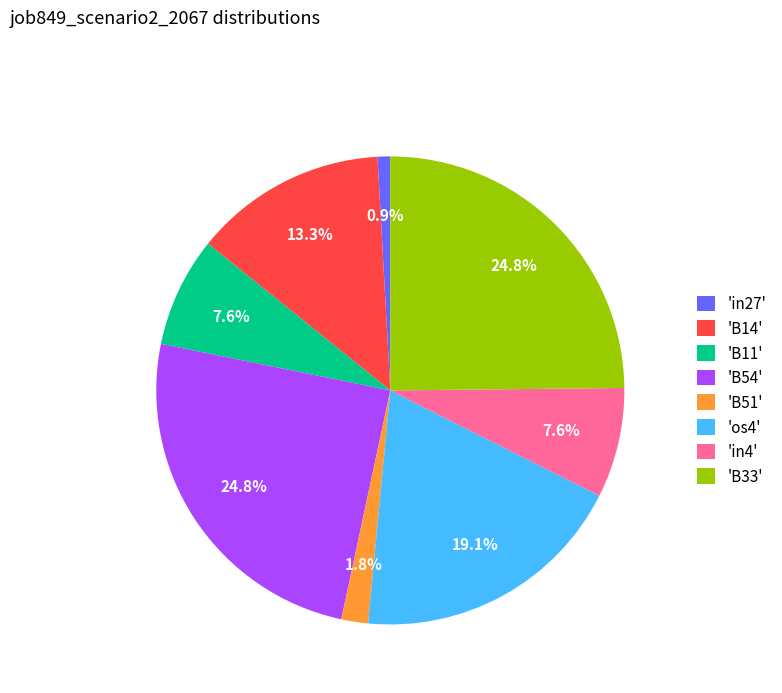

Is there any slice that represents more than half of the pie?

No